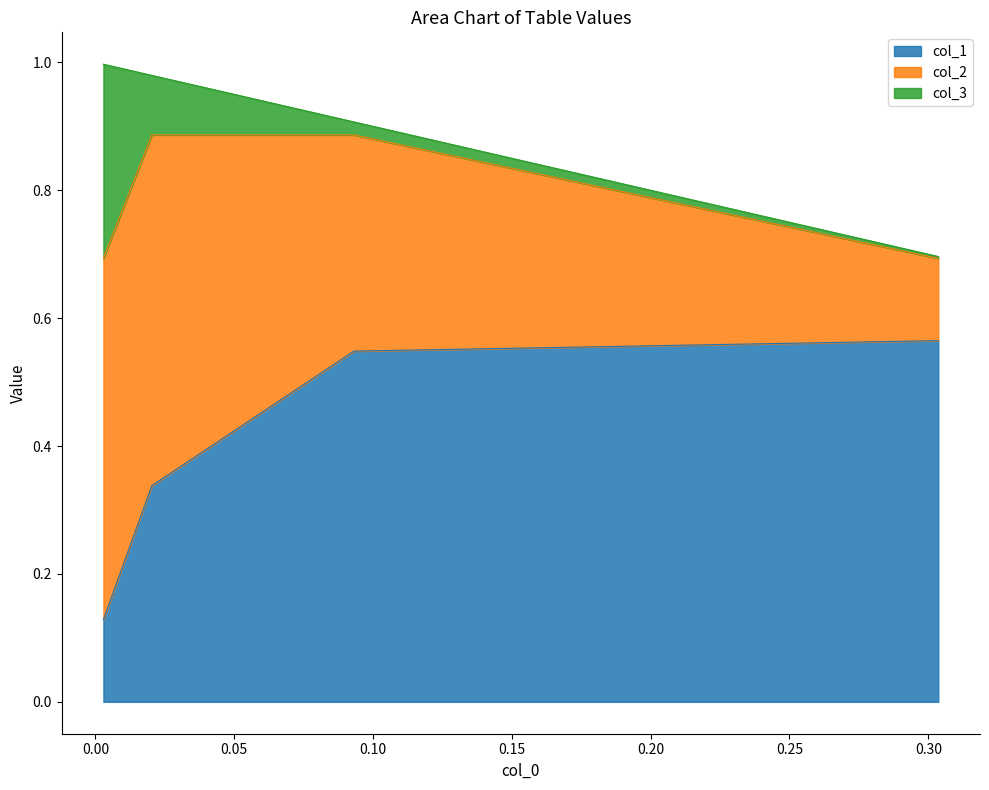

Is it true that col_2 equals 0.3 at 0.0931176608139177?

True